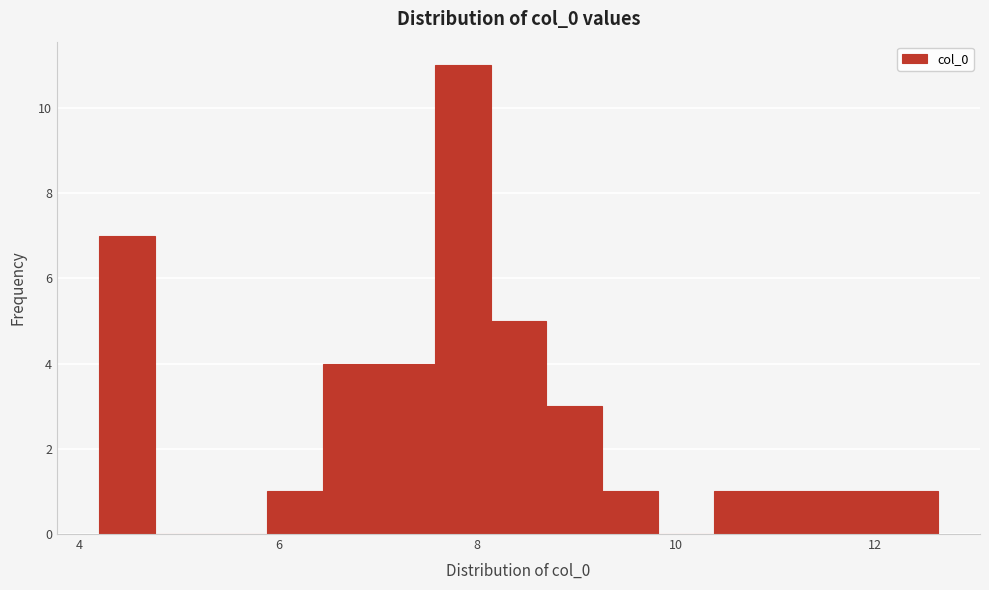

Around what value on the x-axis is the tallest bar? Give the approximate position of its centre, as read against the axis.

7.8